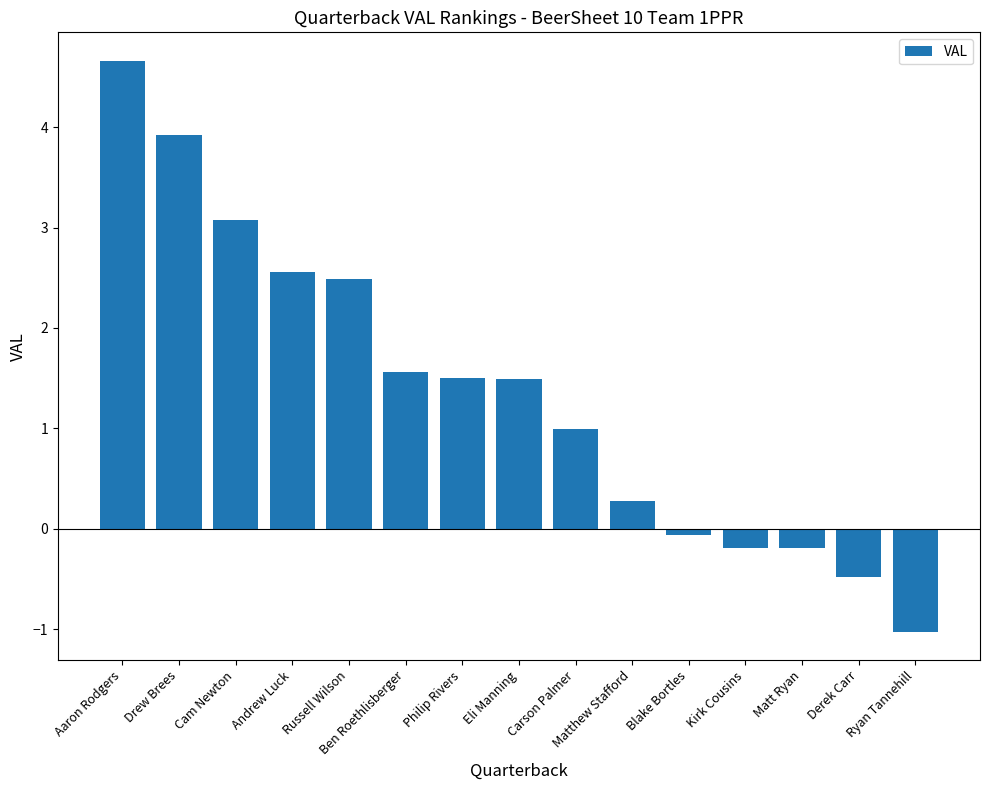

What is the label of the 5th bar from the left?

Russell Wilson